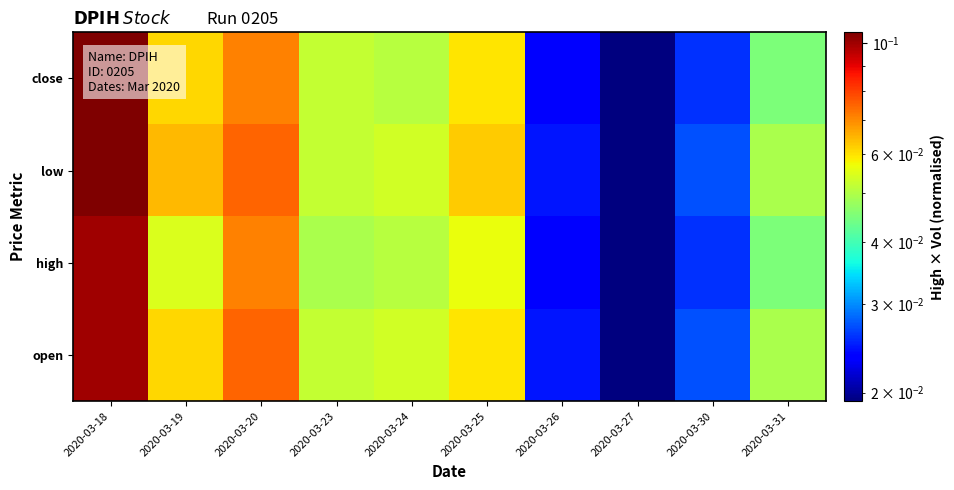

What is the greatest value displayed?

0.1